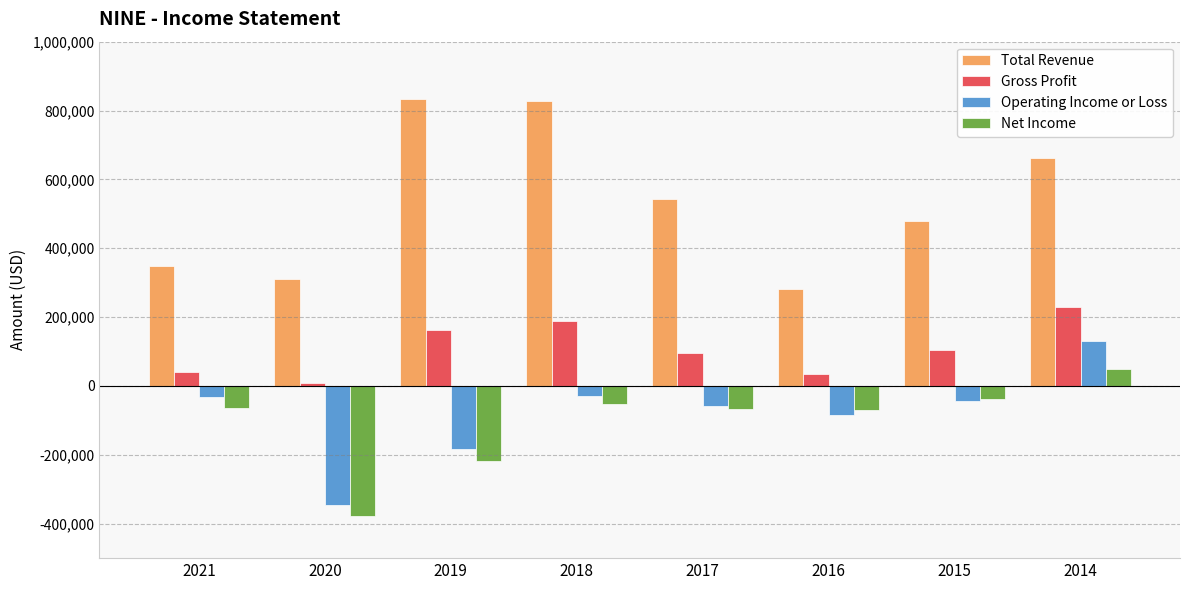

Is the value of Operating Income or Loss at 2015 greater than the value of Gross Profit at 2015?

No